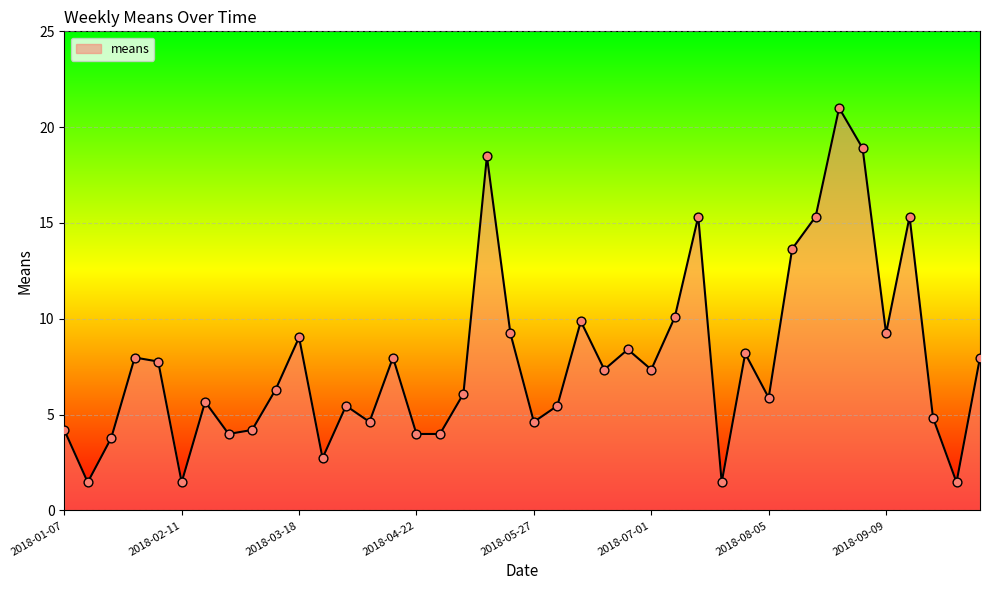

What is the maximum value shown in the chart?

21.0